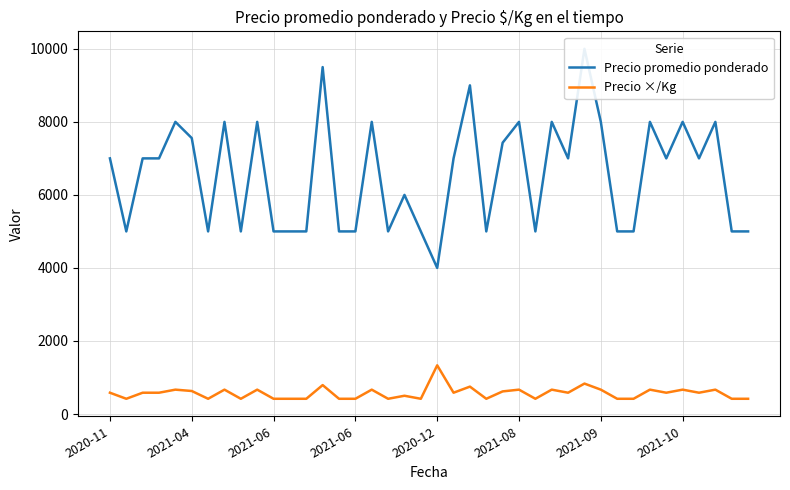

How many data points in Precio promedio ponderado are above 7000?

15